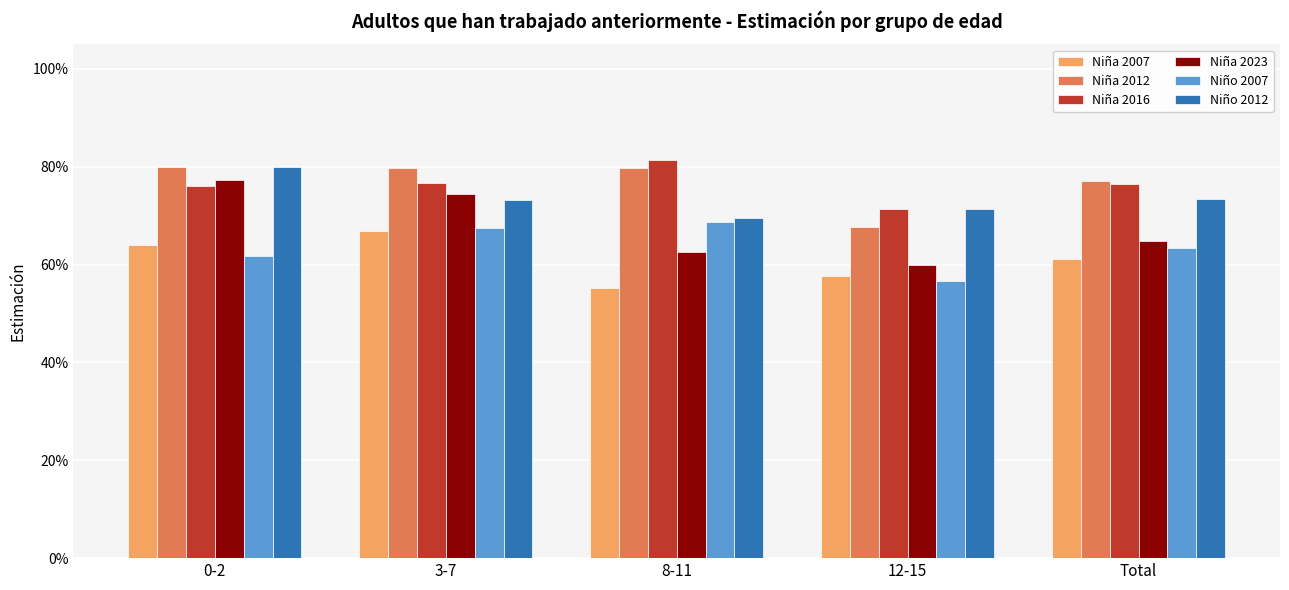

Is it true that Niña 2023 equals 0.2 at Total?

False